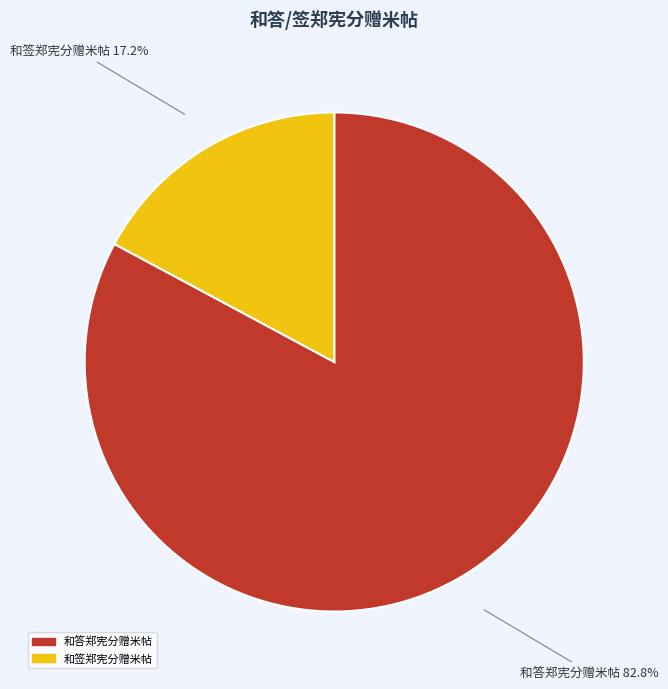

To the nearest percent, what percentage of the pie is 和签郑宪分赠米帖?

17%